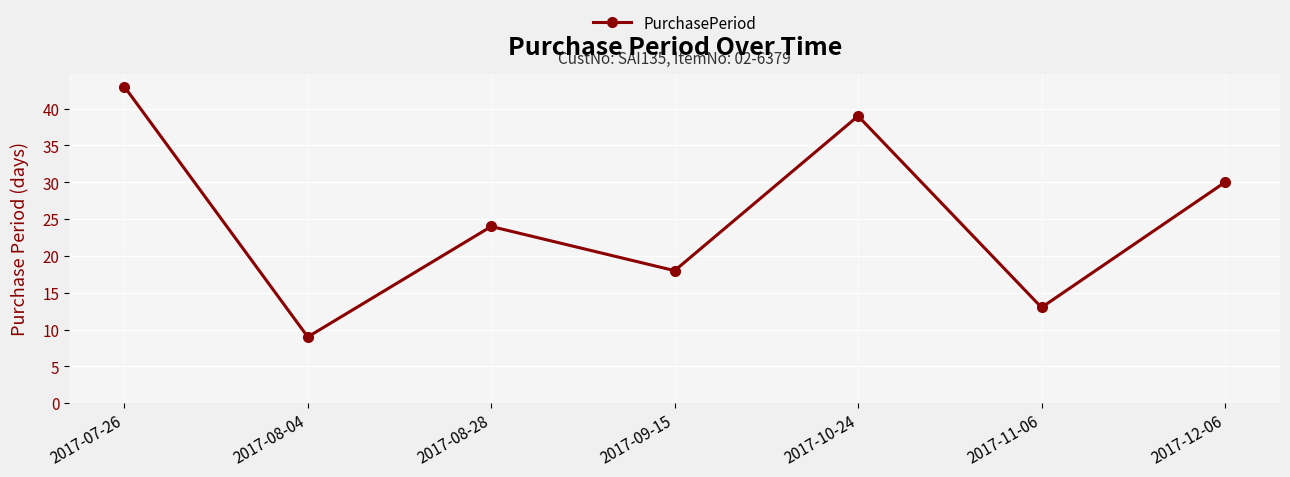

Is it true that the value at 2017-09-15 is 18?

True